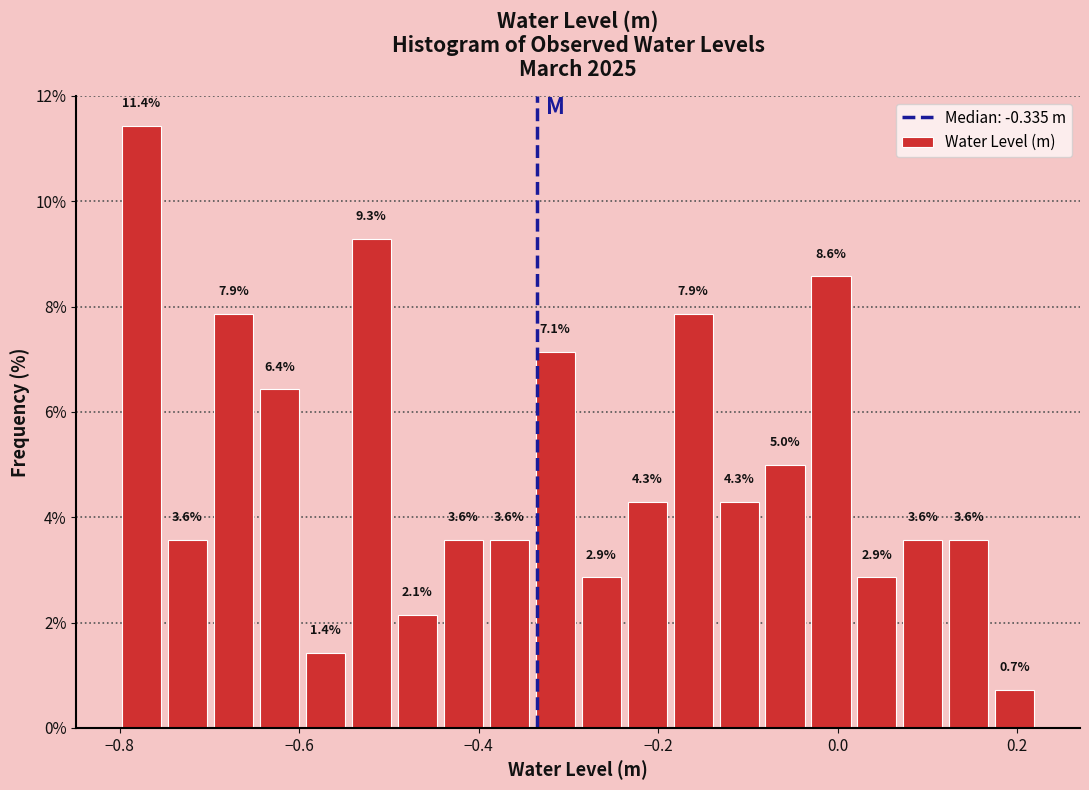

Around what value on the x-axis is the tallest bar? Give the approximate position of its centre, as read against the axis.

-0.78